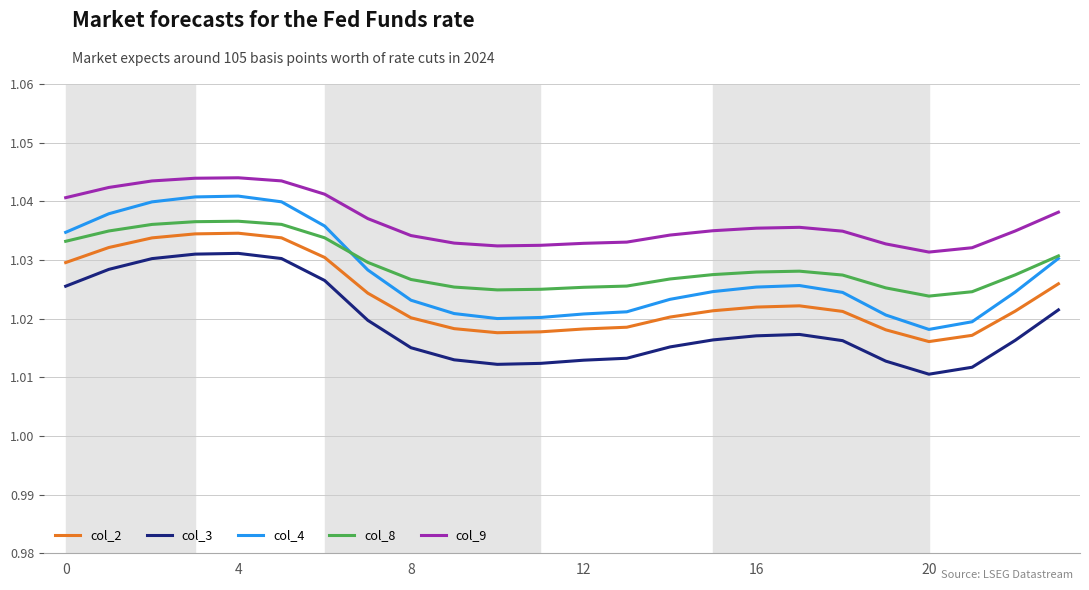

How many lines are shown in the chart?

5